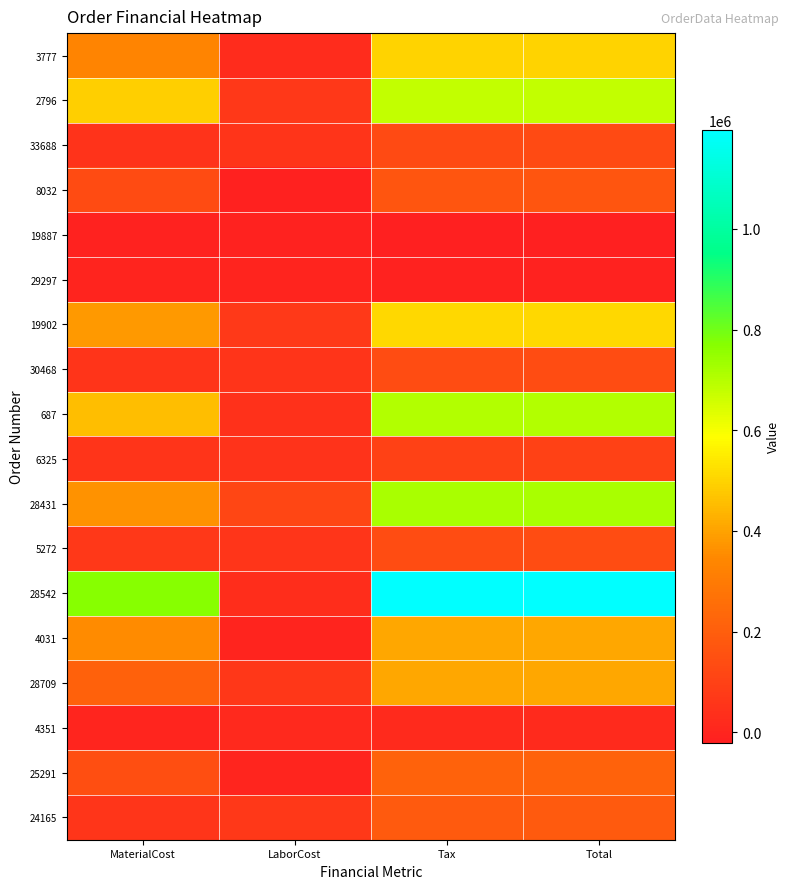

List the series in order of their peak value, highest first.

28542, 28431, 687, 2796, 19902, 3777, 28709, 4031, 25291, 24165, 8032, 30468, 5272, 33688, 6325, 4351, 29297, 19887